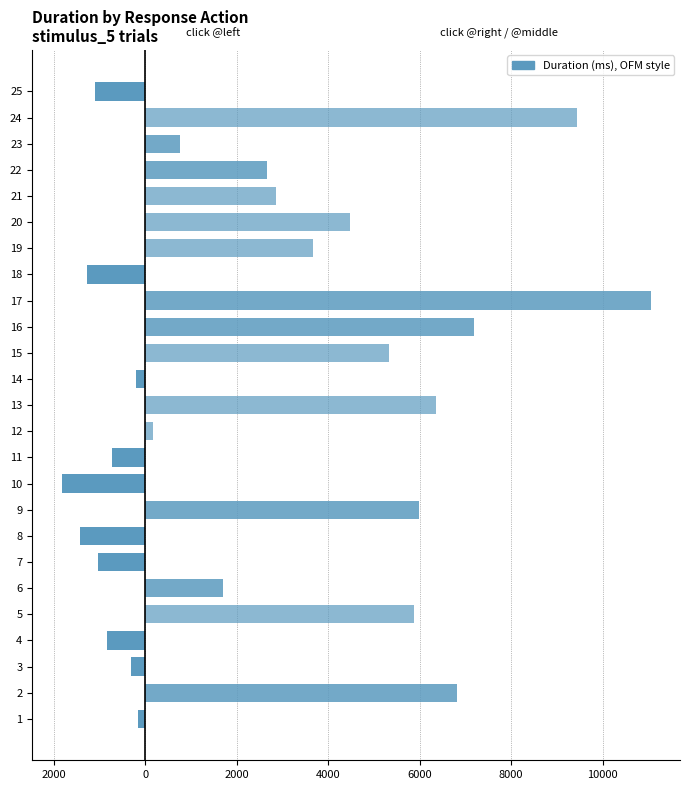

Reading right to left, extract all data points from this chart.

click @left: -1087.0	0.0	0.0	0.0	0.0	0.0	0.0	-1277.3	0.0	0.0	0.0	-205.7	0.0	0.0	-715.8	-1826.5	0.0	-1429.0	-1023.8	0.0	0.0	-830.3	-301.6	0.0	-148.2
click @right: 0.0	0.0	761.8	2669.2	0.0	0.0	0.0	0.0	11046.7	7180.4	0.0	0.0	0.0	0.0	0.0	0.0	5983.6	0.0	0.0	1696.2	0.0	0.0	0.0	6810.2	0.0
click @middle: 0.0	9446.0	0.0	0.0	2868.8	4481.9	3674.8	0.0	0.0	0.0	5318.9	0.0	6366.4	163.5	0.0	0.0	0.0	0.0	0.0	0.0	5866.8	0.0	0.0	0.0	0.0